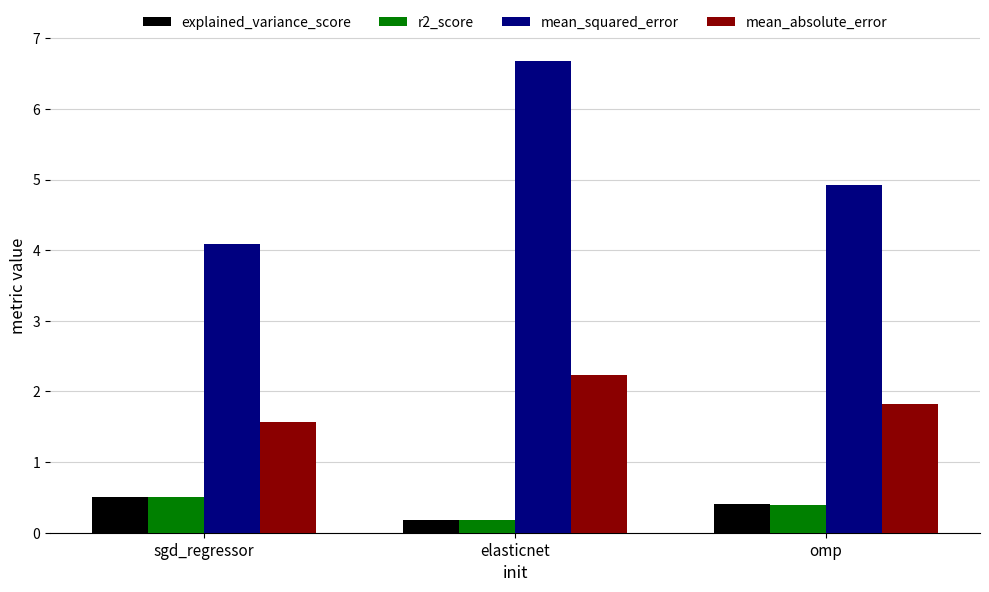

Count the r2_score values in the range 0 to 1.

3